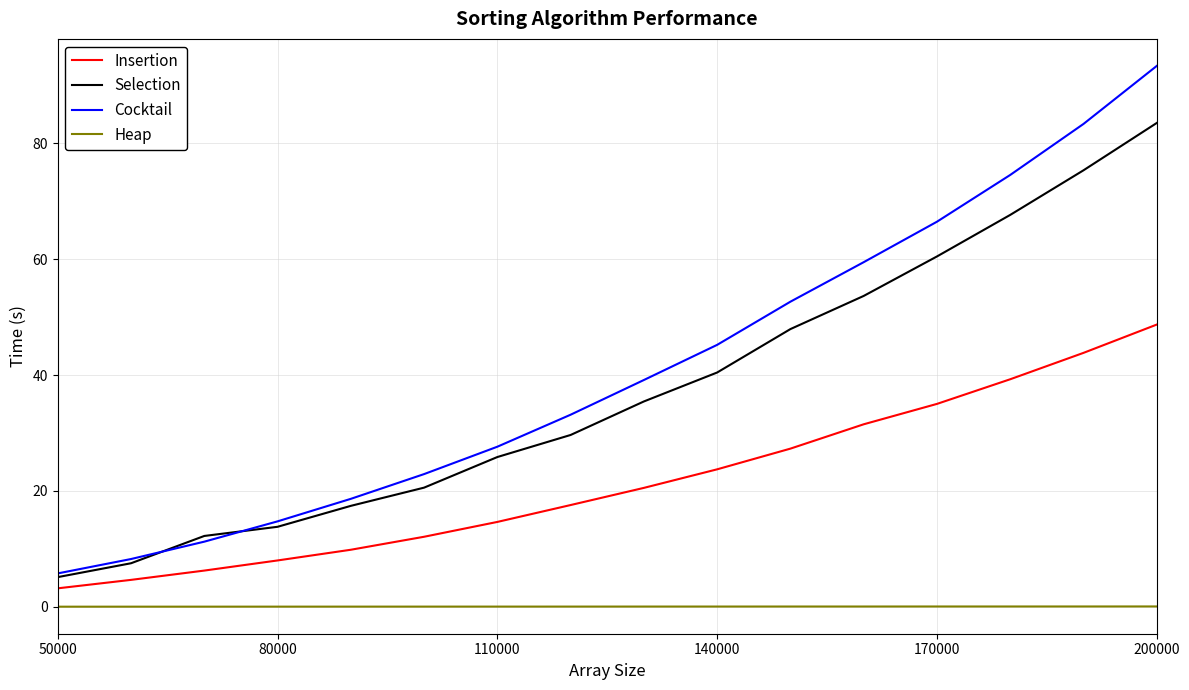

What is the maximum value shown in the chart?

93.4